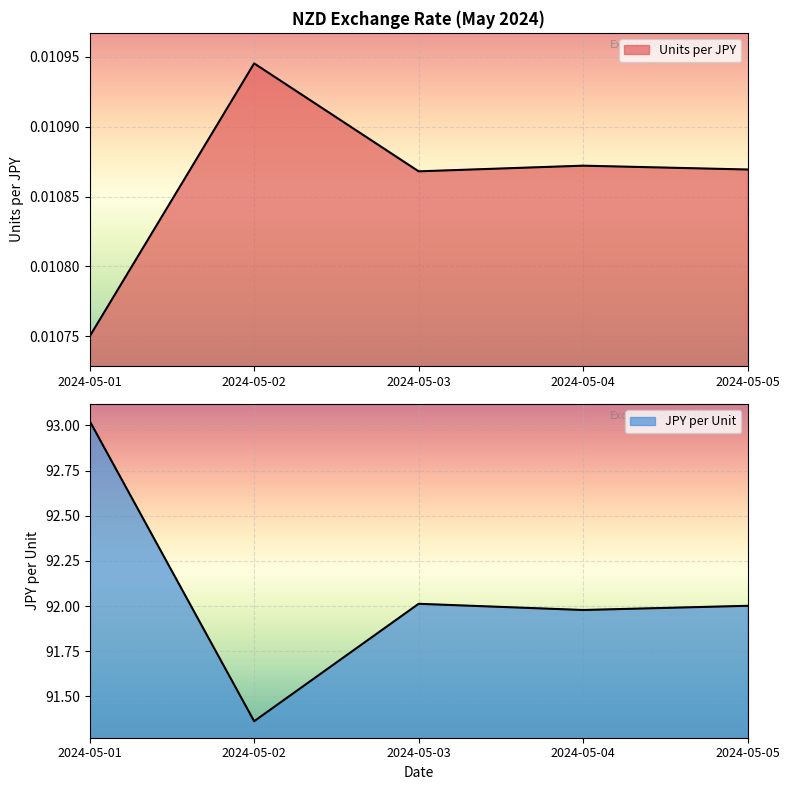

How many interior local valleys does the Units per JPY series have?

1